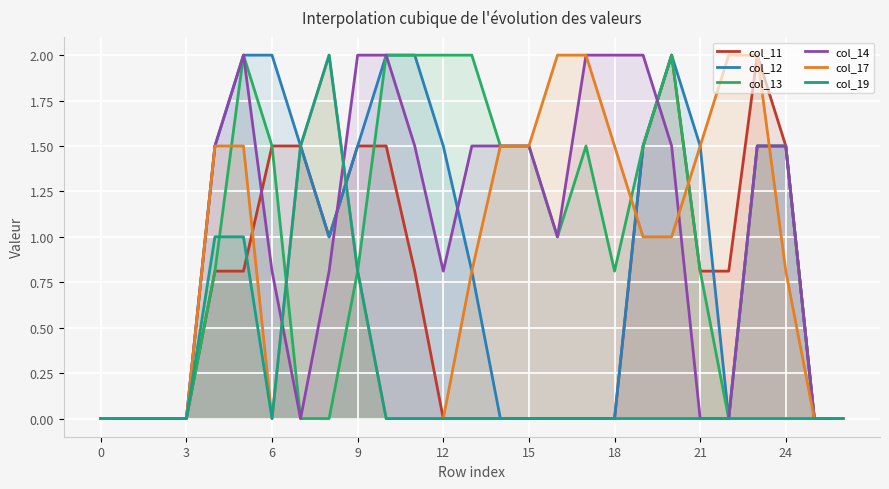

What is the sum of all col_11 values?

18.1